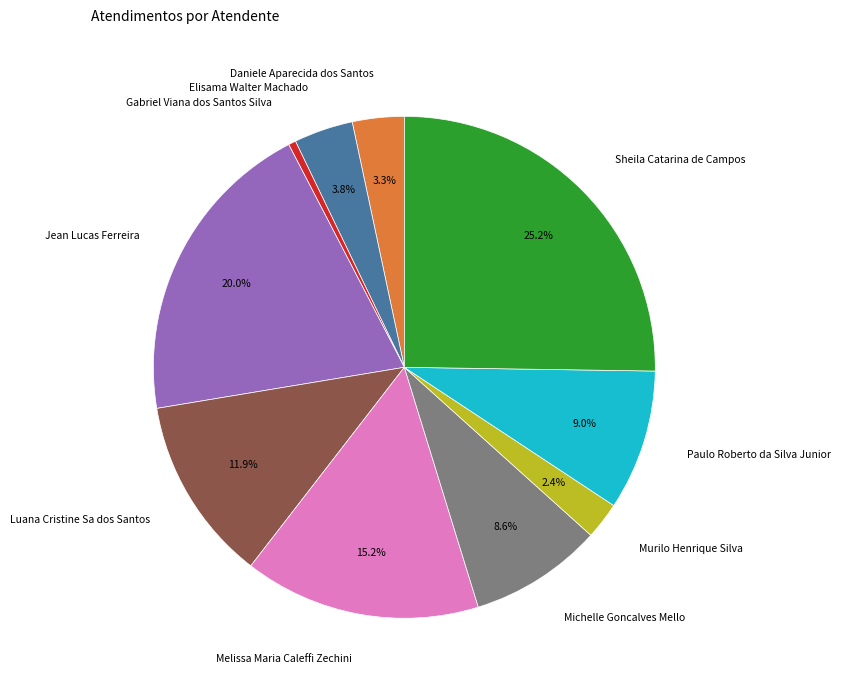

To the nearest percent, what percentage of the pie is Luana Cristine Sa dos Santos?

12%